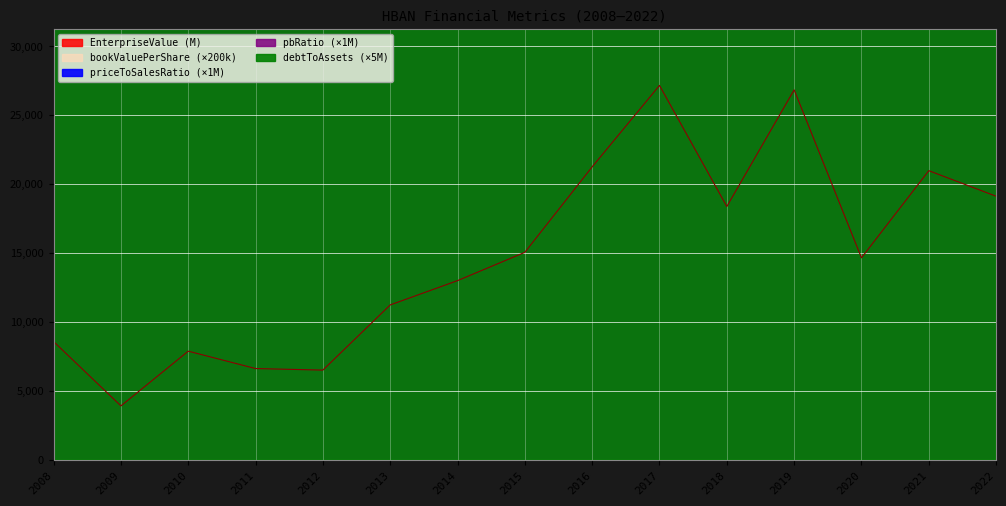

Rank the series by their maximum value, from lowest to highest.

EnterpriseValue, debtToAssets, pbRatio, priceToSalesRatio, bookValuePerShare